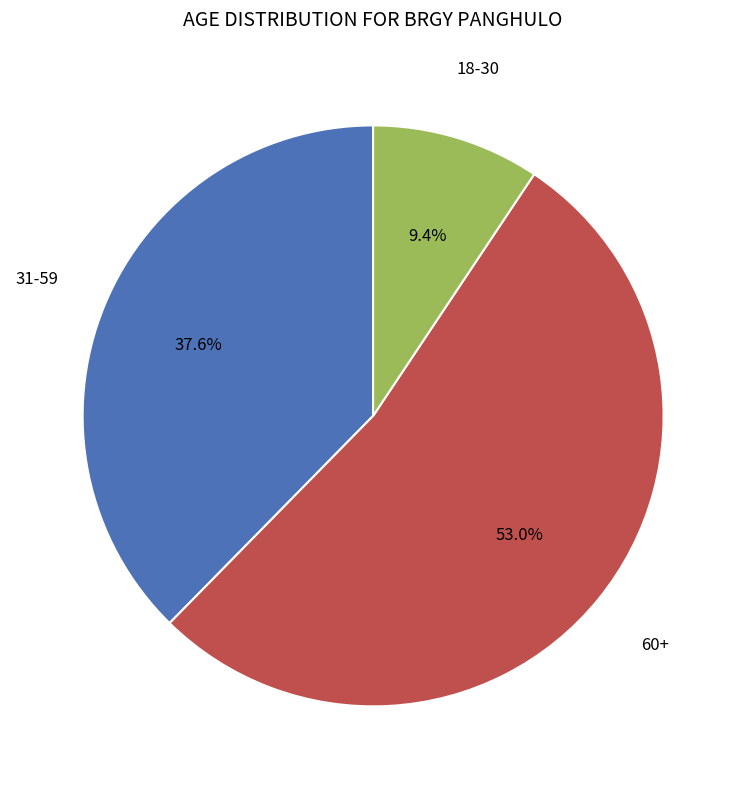

Does any single category account for the majority?

Yes